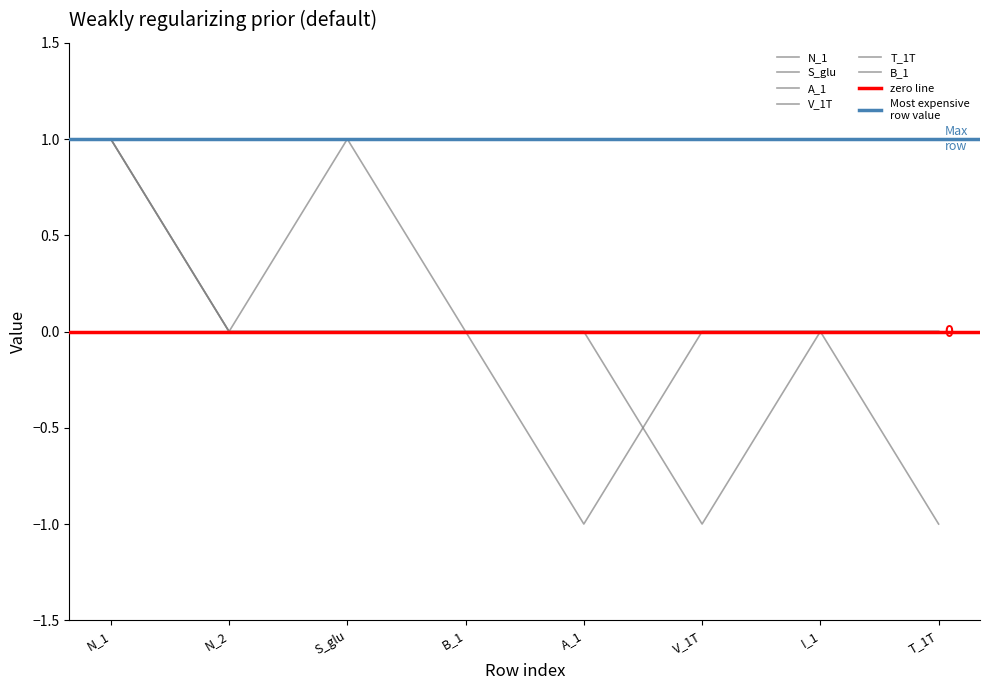

Between which two adjacent categories do V_1T and T_1T first intersect?

A_1 and V_1T